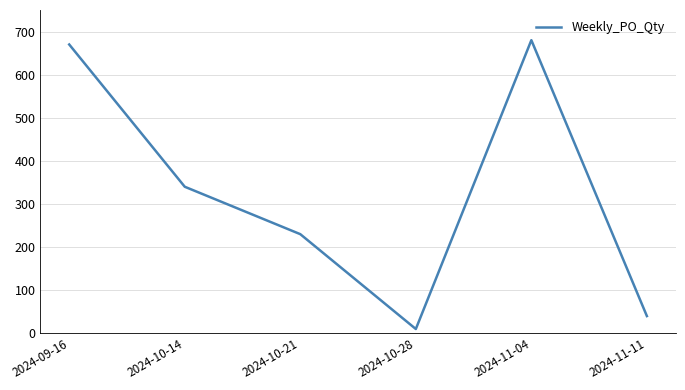

List the labels in order of value, largest first.

2024-11-04, 2024-09-16, 2024-10-14, 2024-10-21, 2024-11-11, 2024-10-28